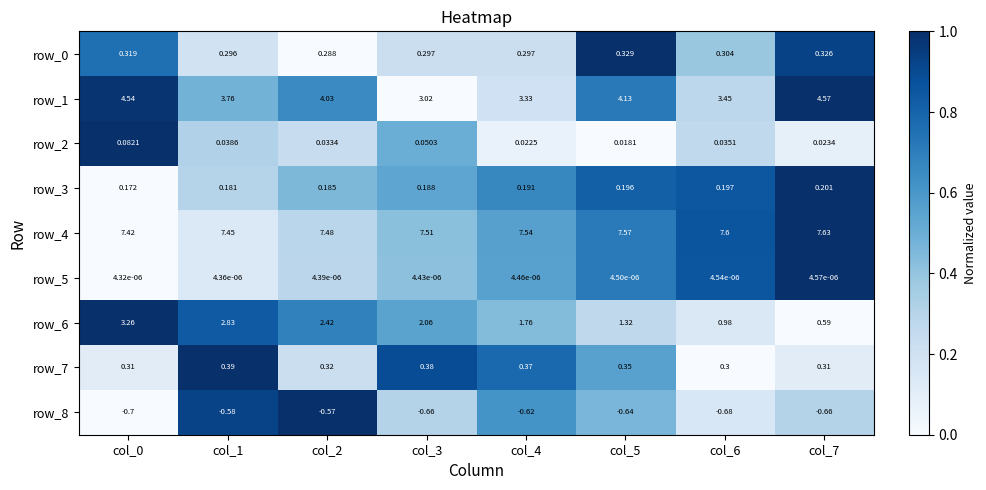

Is it true that row_8 equals 0.5 at col_1?

False